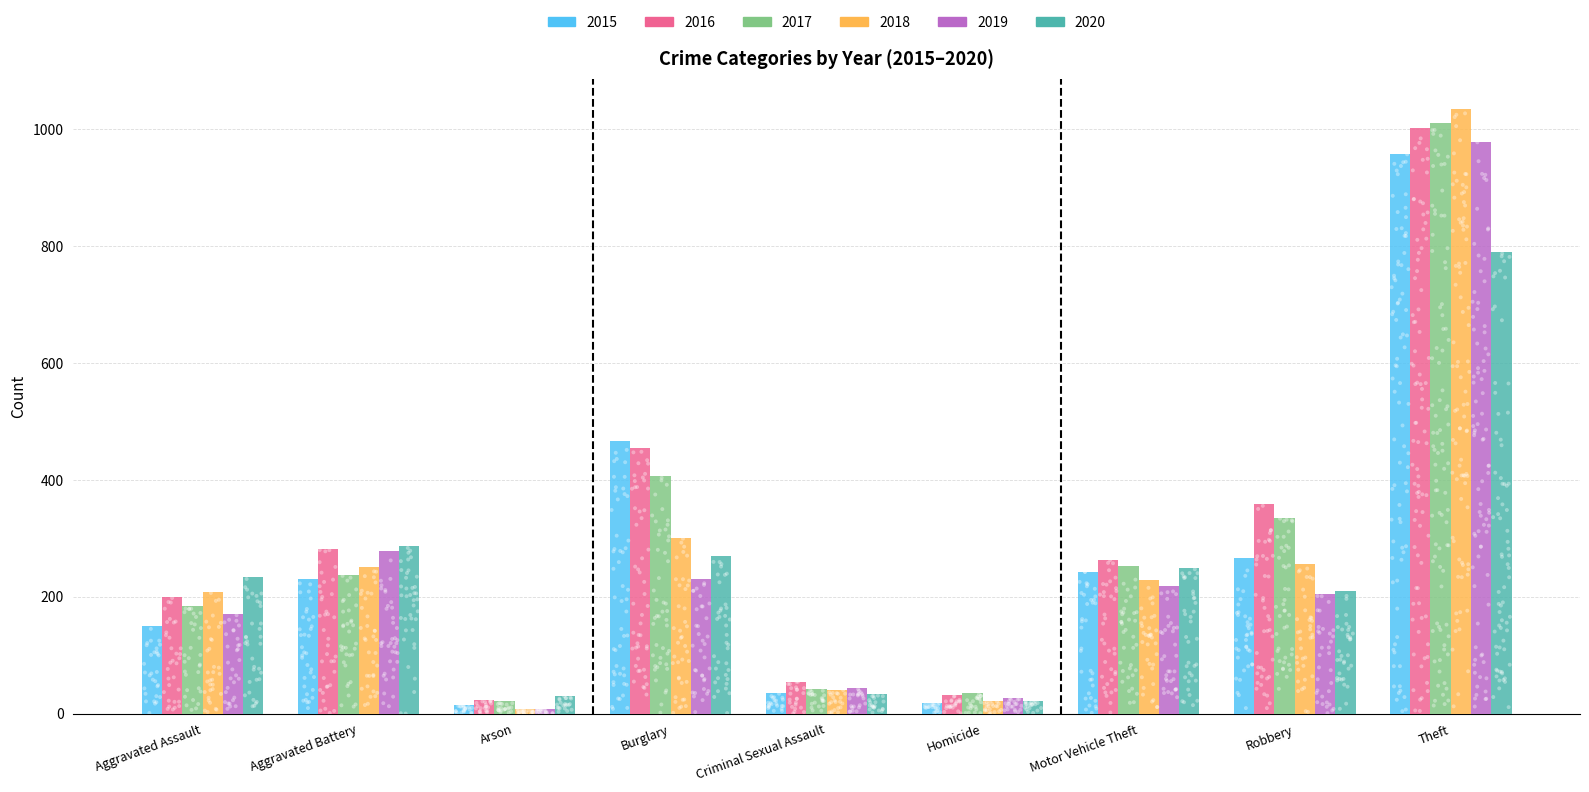

Which series has the widest spread of Y values?

2018